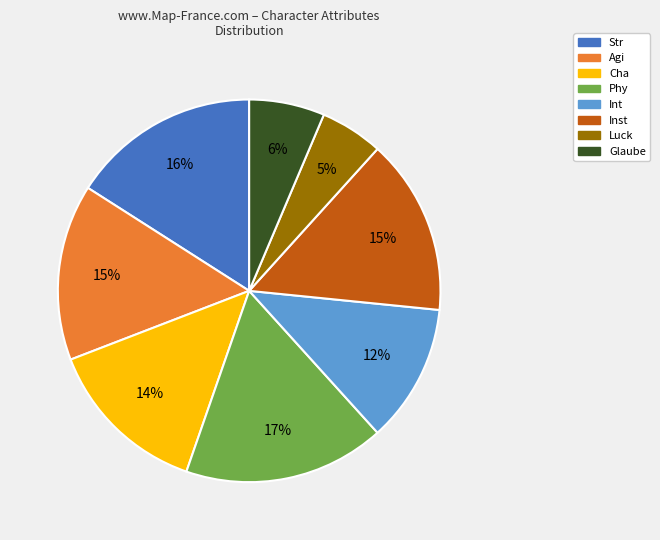

To the nearest percent, what is the difference between the Luck and Inst slice percentages?

10%